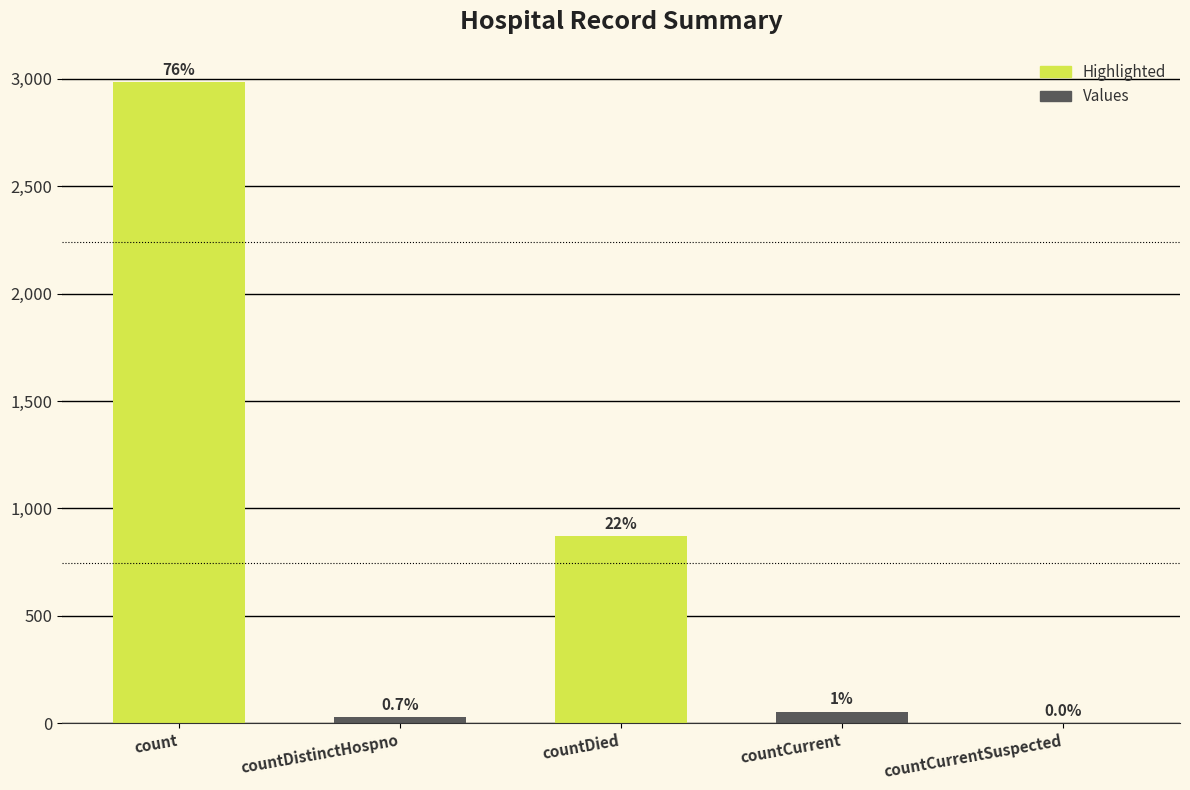

What is the sum of the values at countCurrent and countCurrentSuspected?

54